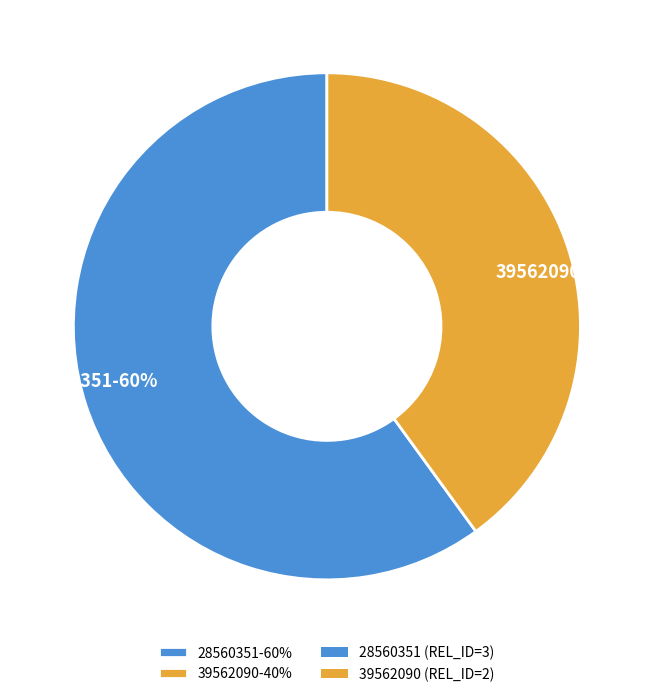

Which category has the smallest portion of the pie?

39562090